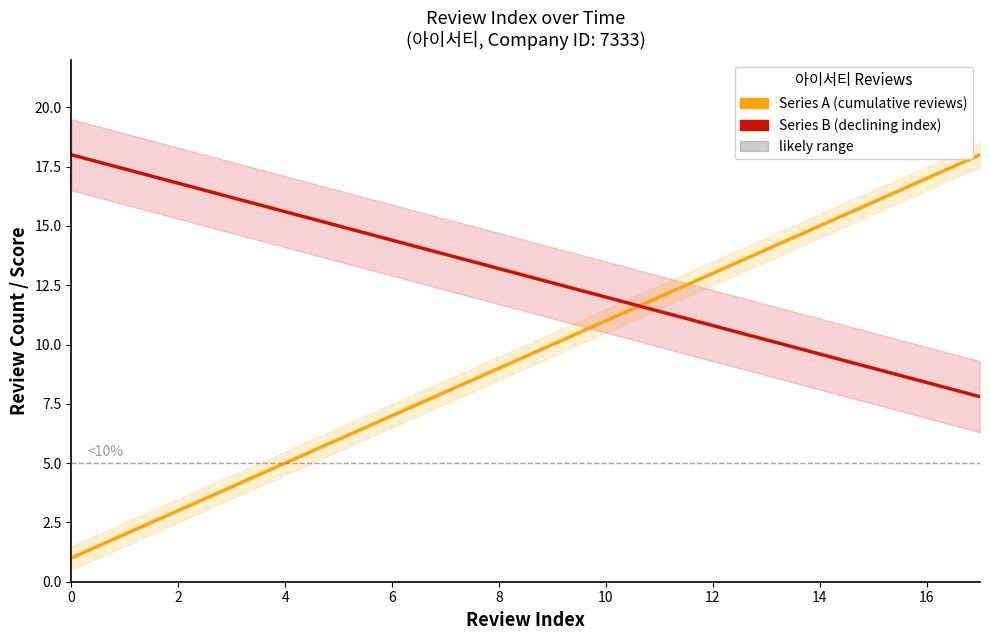

True or false: Series B (declining index) and Series A (cumulative reviews) cross at least once.

True